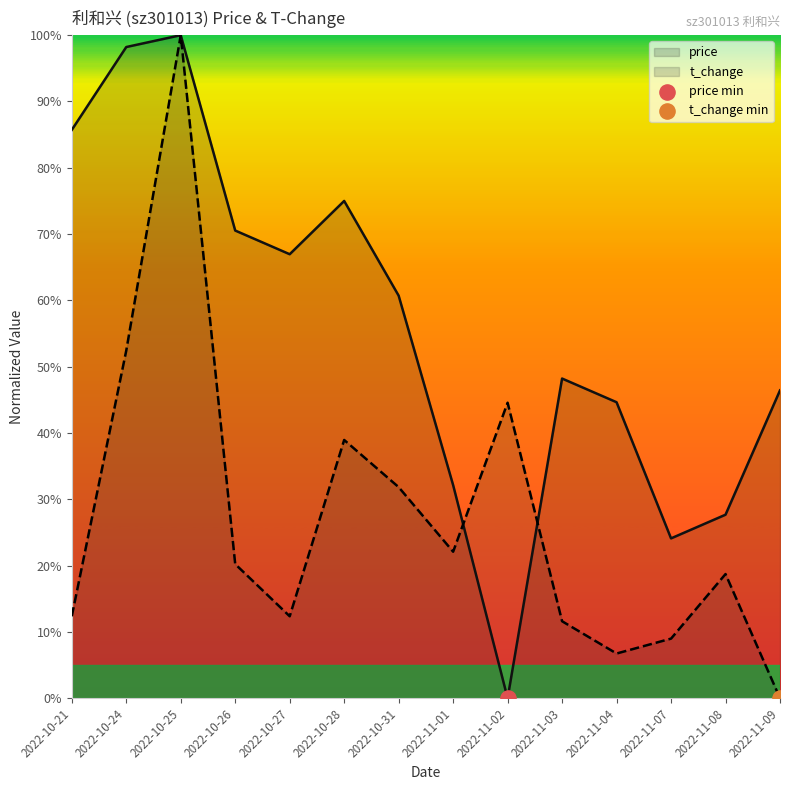

What is the total value across all series at 2022-11-08?

46.4